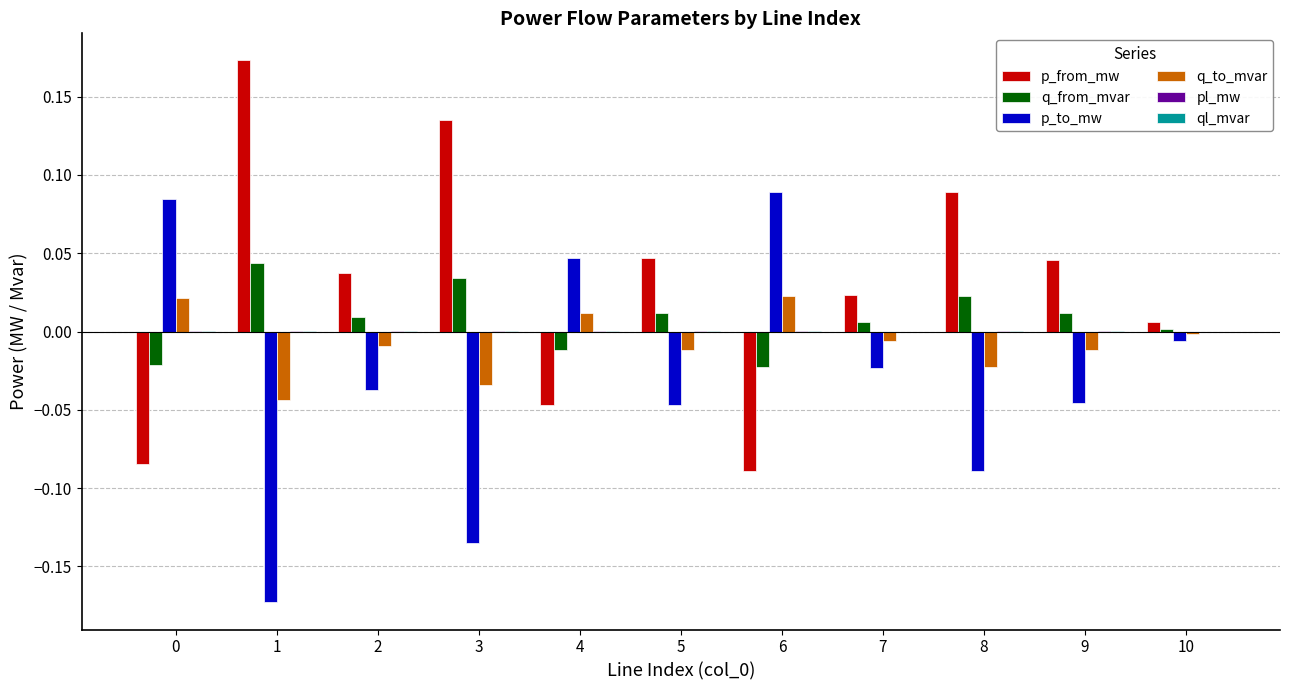

True or false: p_to_mw has a value of -0.0 at 7.

True